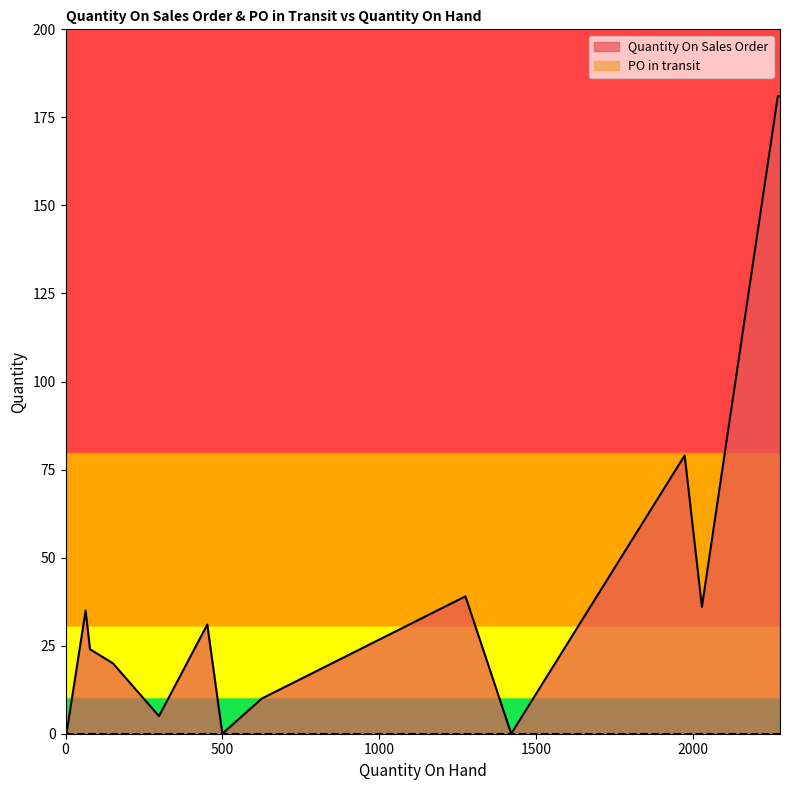

True or false: Quantity On Sales Order has a value of 0 at 1421.

True